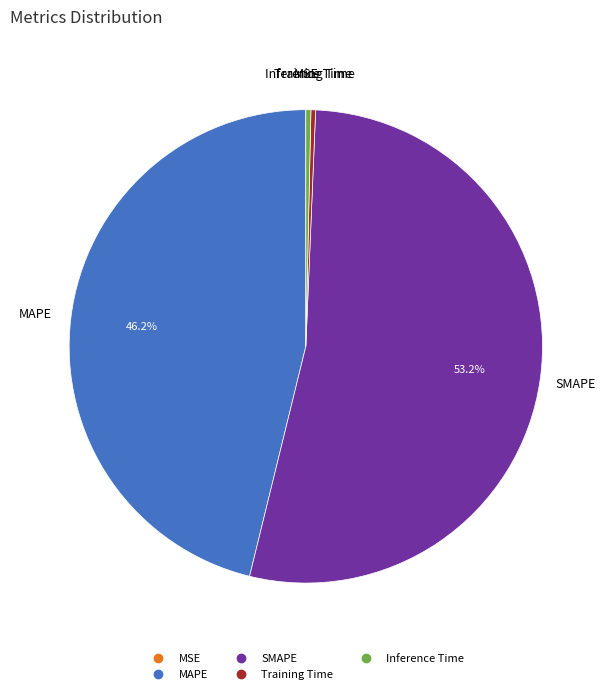

To the nearest percent, what portion does SMAPE represent?

53%